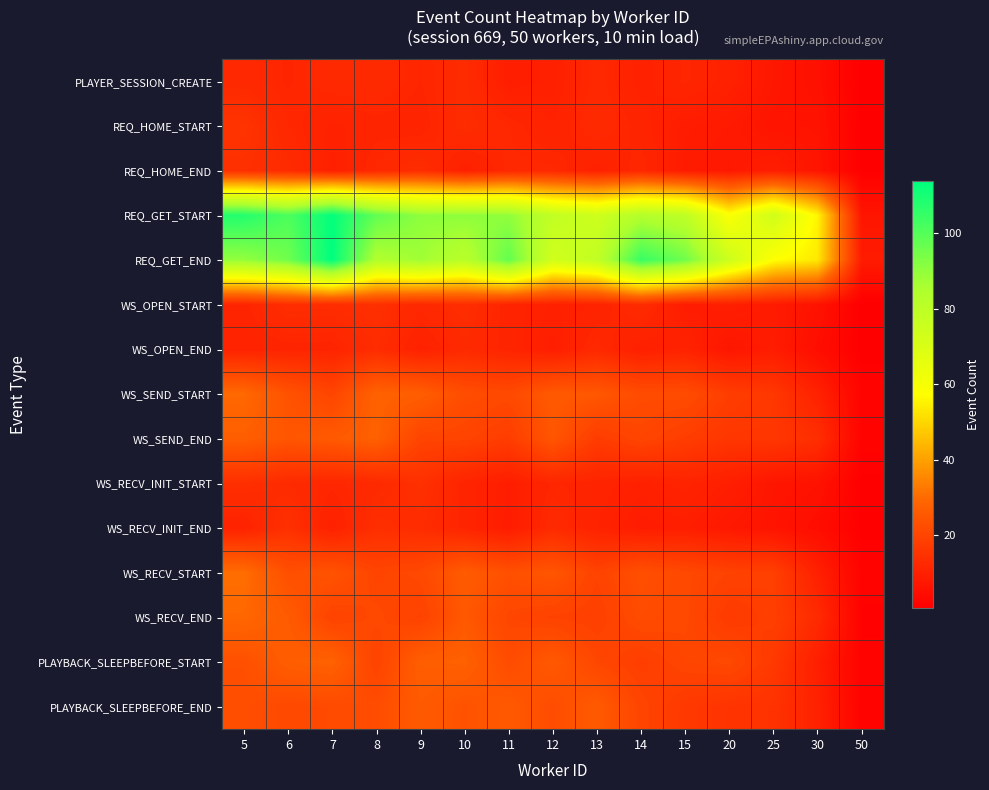

Which series changed the most between 7 and 10?

REQ_GET_END